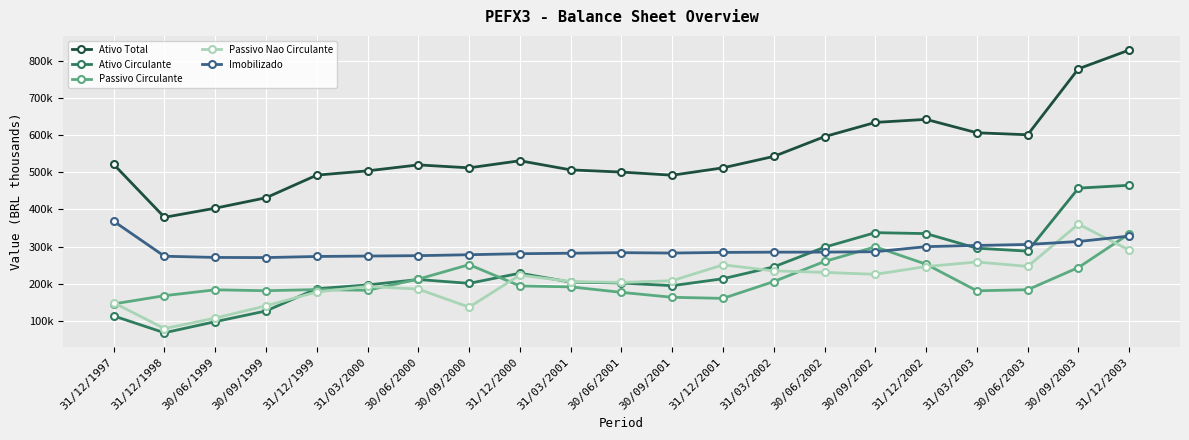

True or false: Passivo Circulante and Imobilizado intersect in this chart.

True